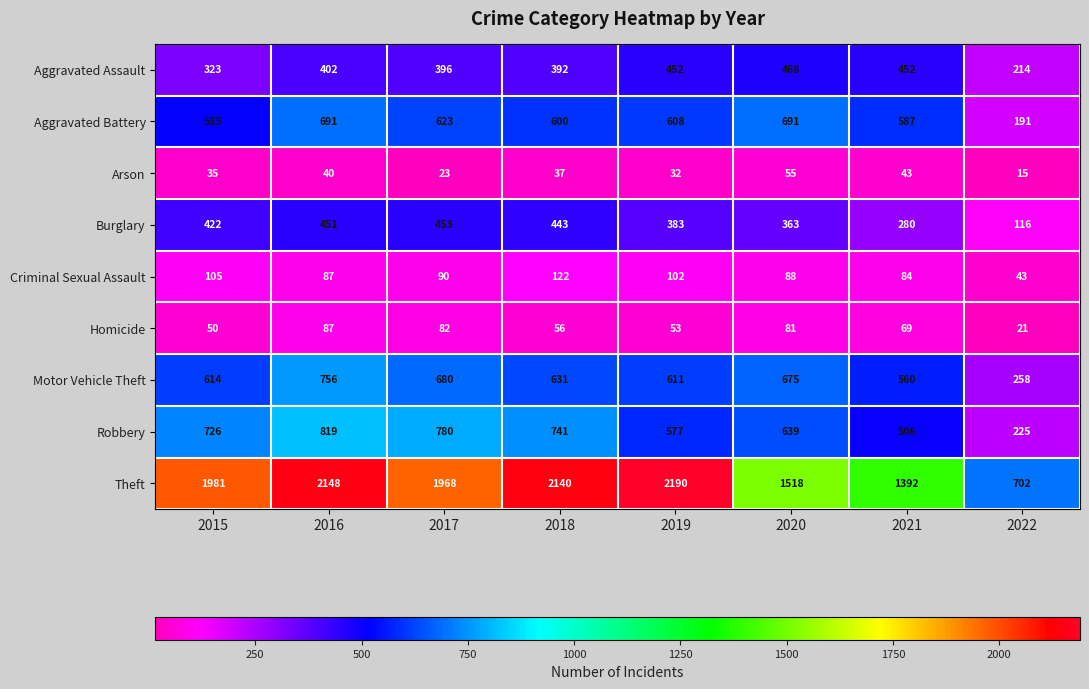

Which series has the largest total across all categories?

Theft